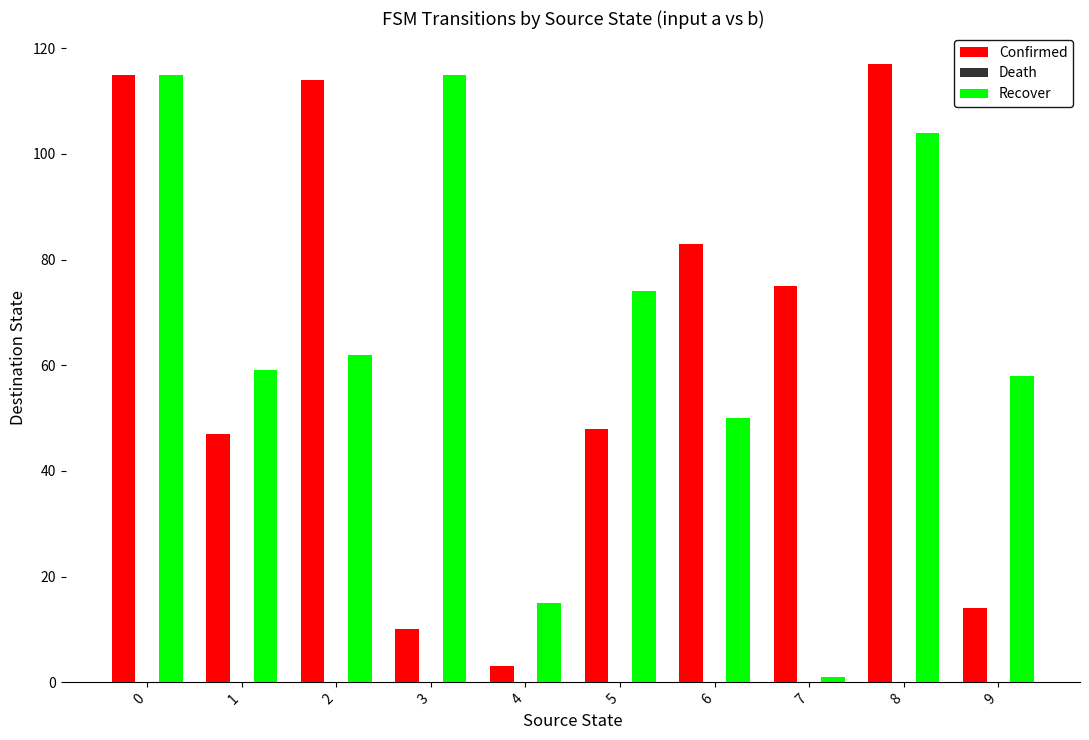

Reading left to right, extract all data points from this chart.

Confirmed: 115	47	114	10	3	48	83	75	117	14
Recover: 115	59	62	115	15	74	50	1	104	58